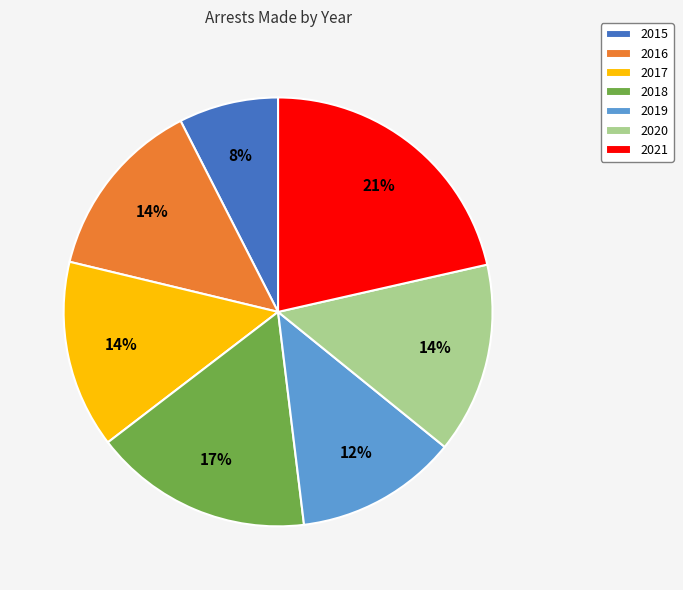

The 2021 slice represents 21% of the pie. True or false?

True